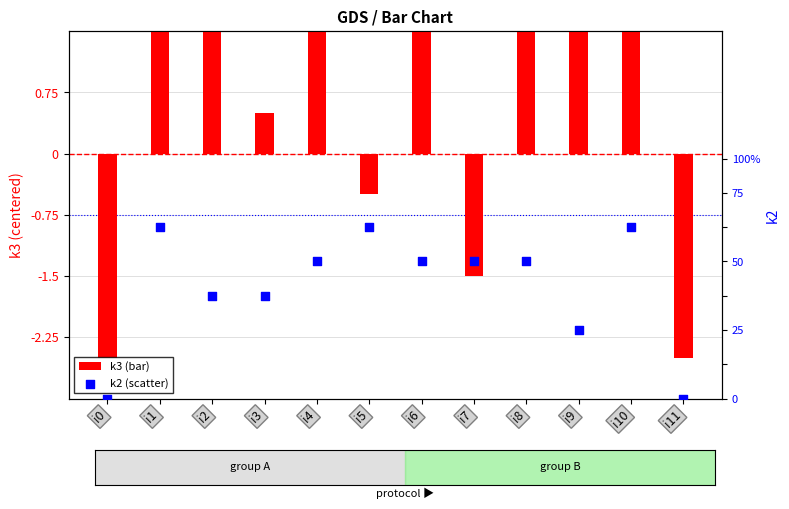

Is the value of k3 at i6 greater than the value of k2 at i7?

No